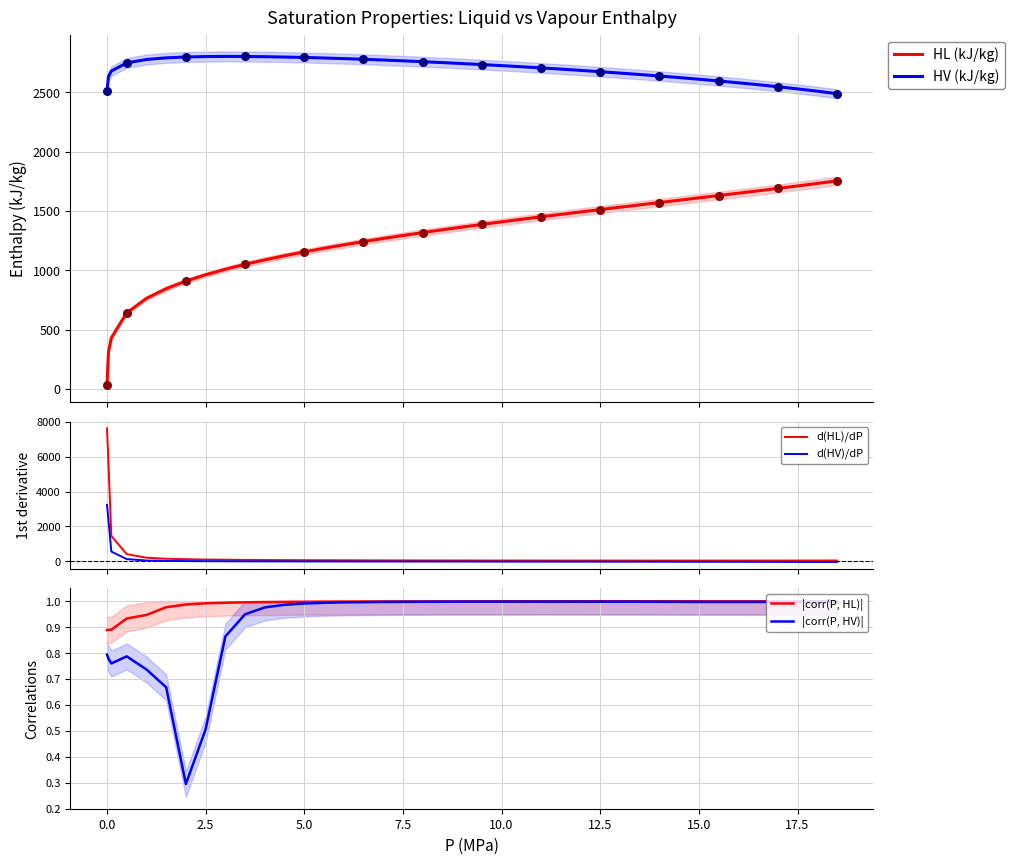

What are all the series names shown in the legend?

HL (kJ/kg), HV (kJ/kg), d(HL)/dP, d(HV)/dP, |corr(P, HL)|, |corr(P, HV)|